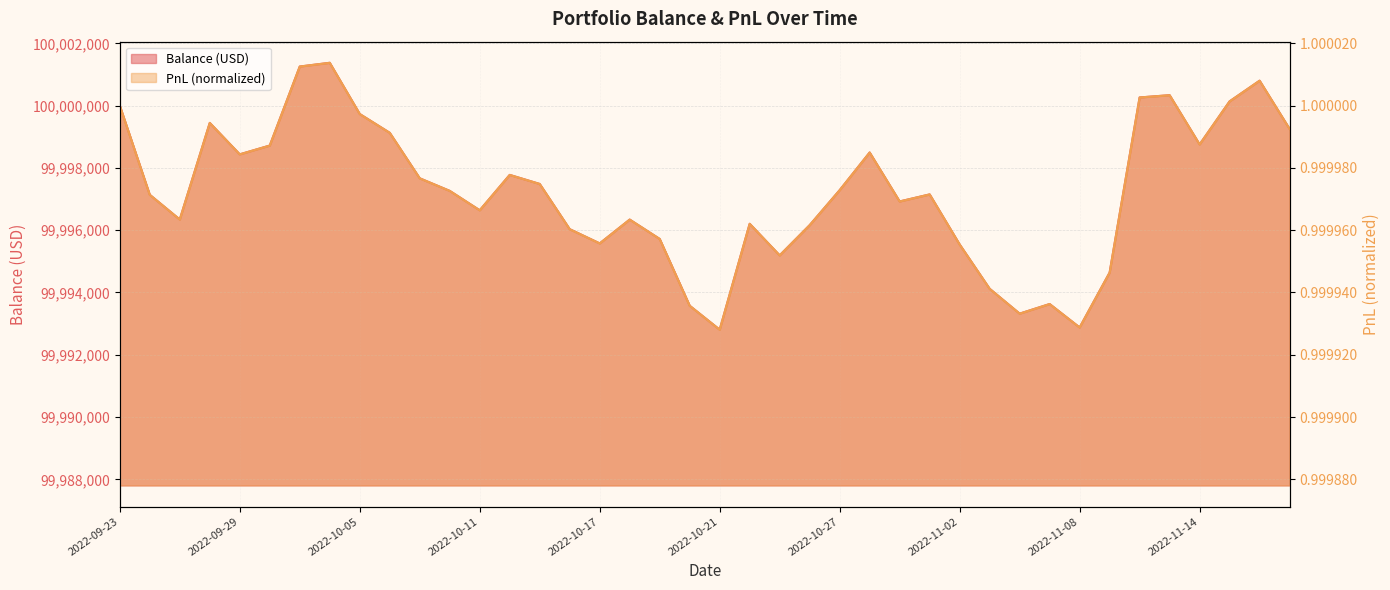

Rank the series at 17 from lowest to highest value.

PnL (normalized) (line), Balance (USD) (line)